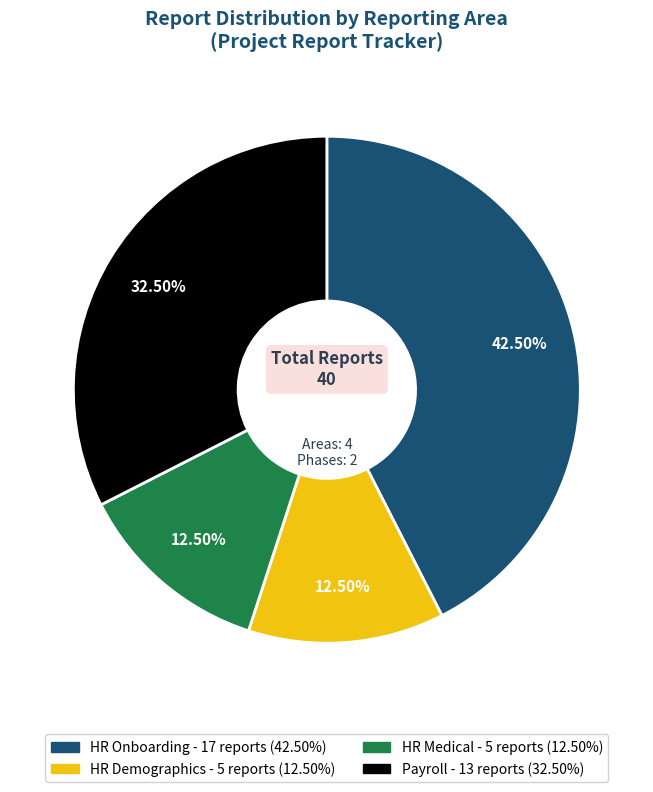

Between HR Onboarding and HR Demographics, which is larger?

HR Onboarding